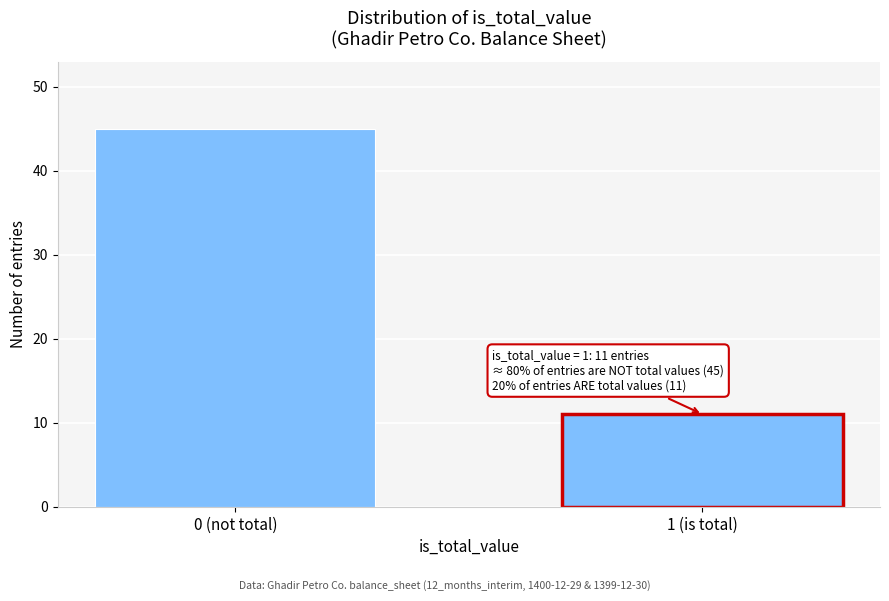

Reading right to left, list all the values displayed in this chart.

1 (is total)=11	0 (not total)=45